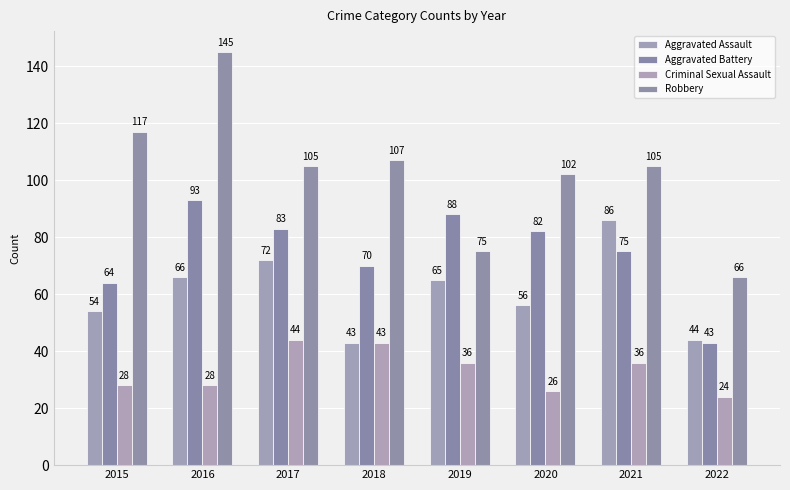

Which series has the largest total across all categories?

Robbery